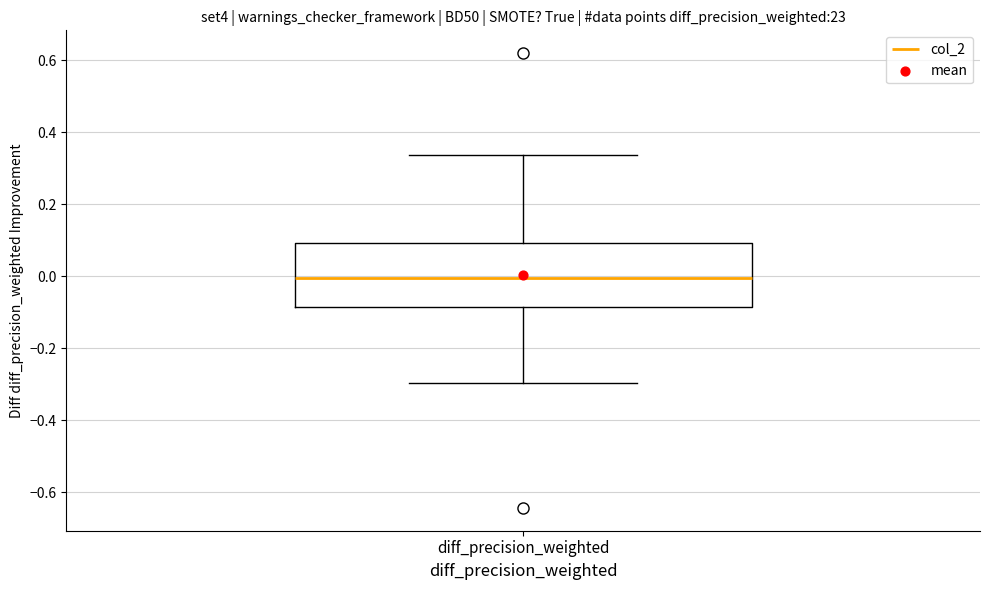

Transcribe this box plot: give where the median line is, the range the box spans, and where the two whiskers end, as read against the y-axis. The values are not printed on the chart, so give them approximately, as read against the axis.

median 0.00, box -0.08 to 0.10, whiskers -0.30 to 0.34